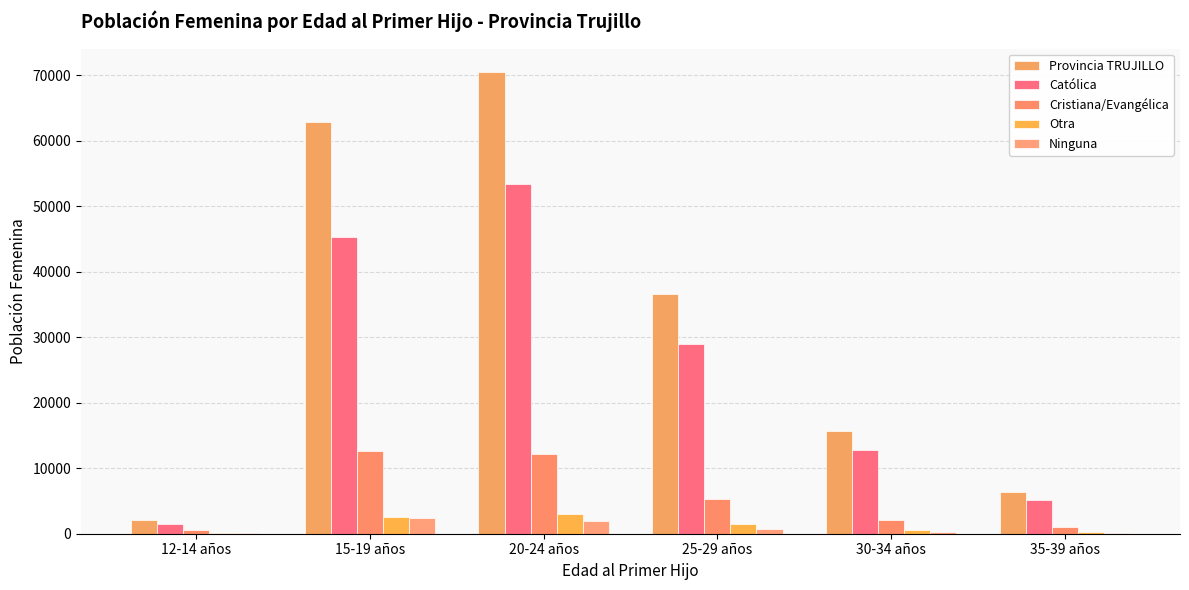

At how many categories does at least one series exceed 11260?

4